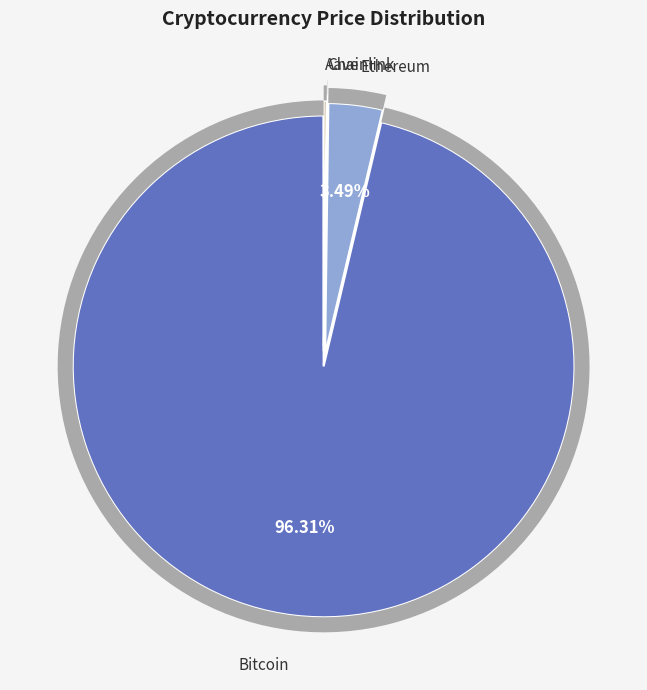

Count the number of slices in the pie.

4